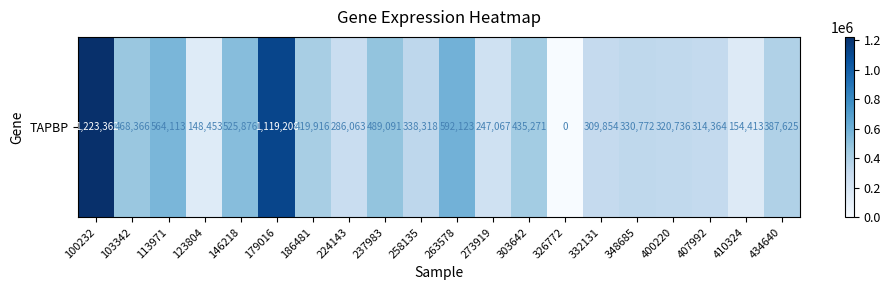

Which category has the highest value across all series?

100232